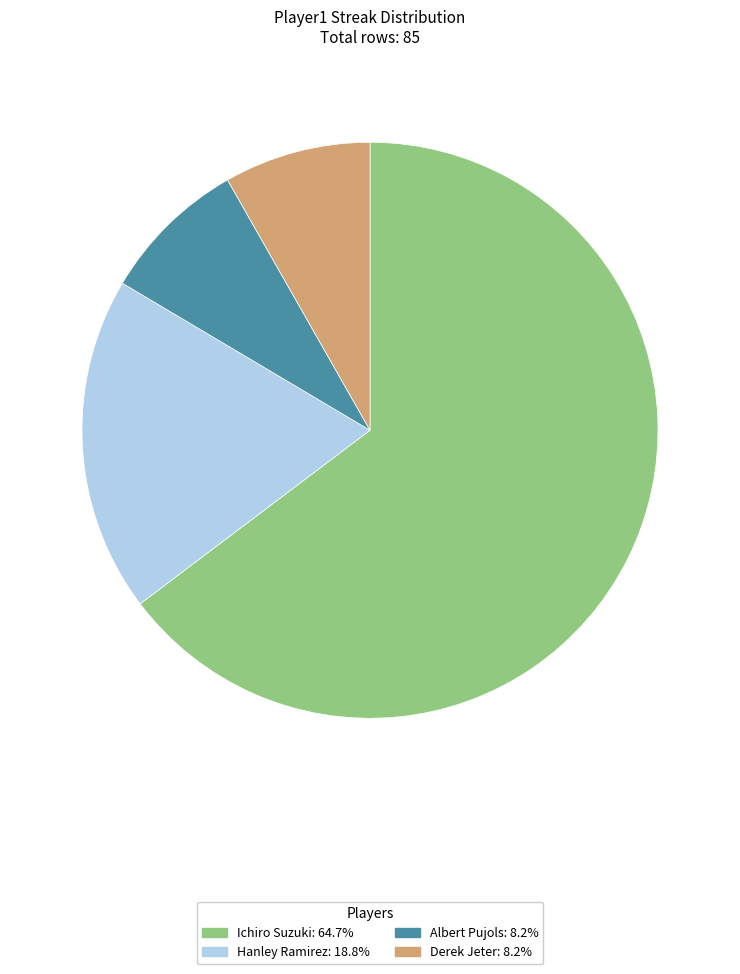

Combined, do Albert Pujols and Derek Jeter account for over 50%?

No